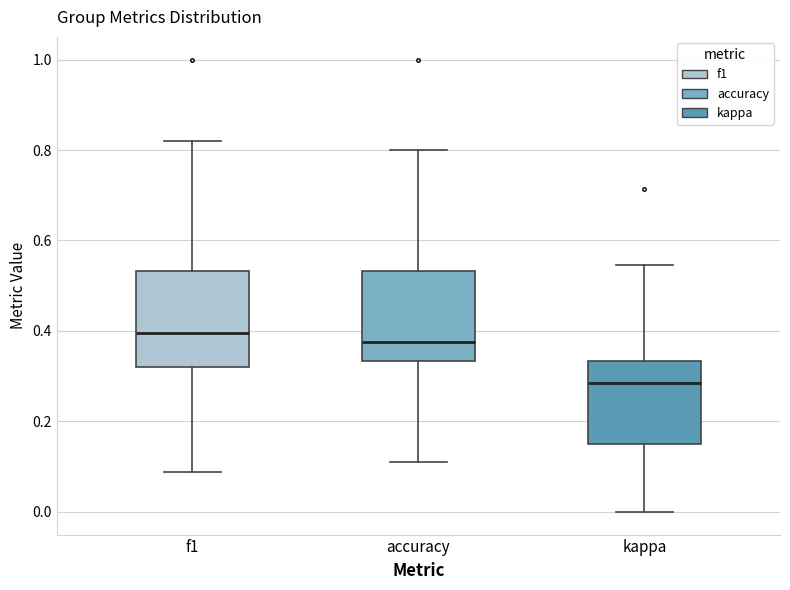

Reading left to right, read every box against the y-axis: the position of its median line, the range the box covers, and the ends of its whiskers. The values are not printed on the chart, so give them approximately, as read against the axis.

f1: median 0.40, box 0.32 to 0.54, whiskers 0.08 to 0.82
accuracy: median 0.38, box 0.34 to 0.54, whiskers 0.12 to 0.80
kappa: median 0.28, box 0.16 to 0.34, whiskers 0.00 to 0.54